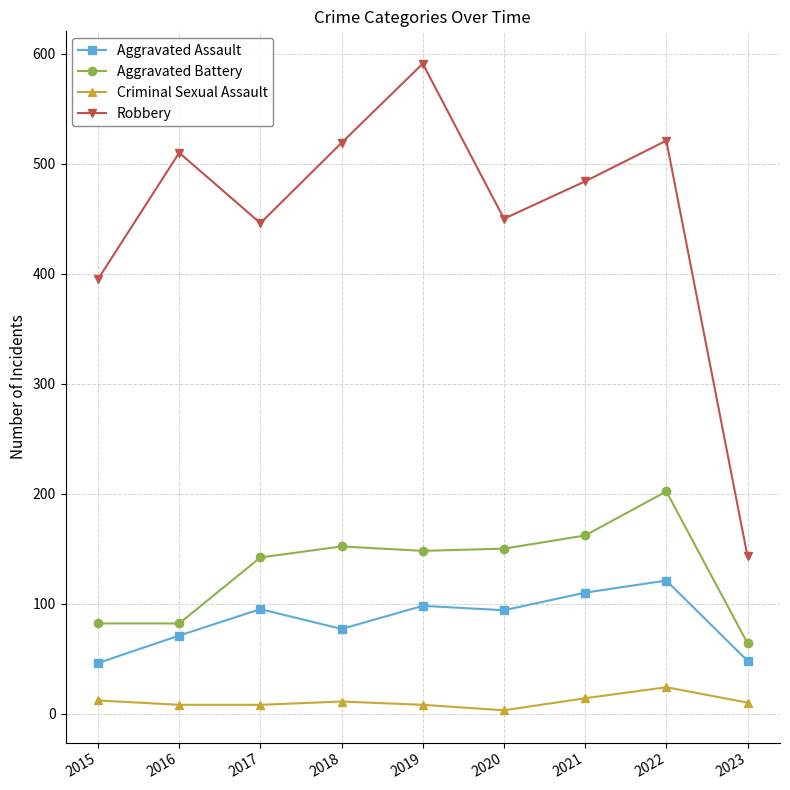

True or false: Criminal Sexual Assault and Aggravated Battery intersect in this chart.

False